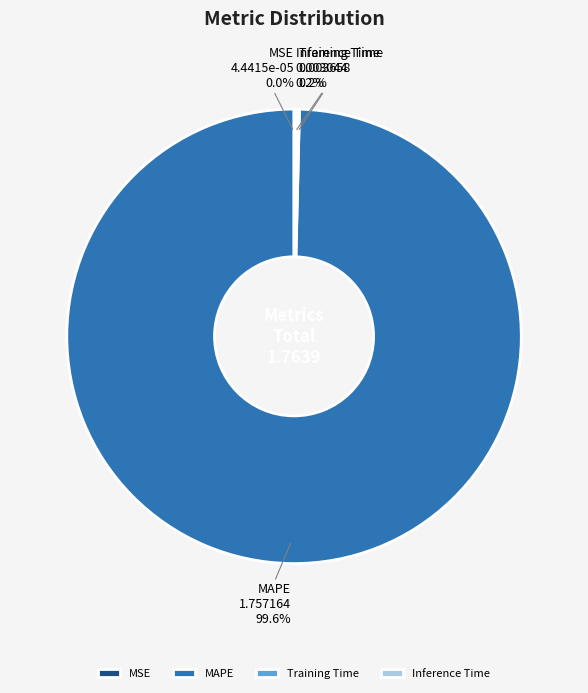

What is the majority slice?

MAPE